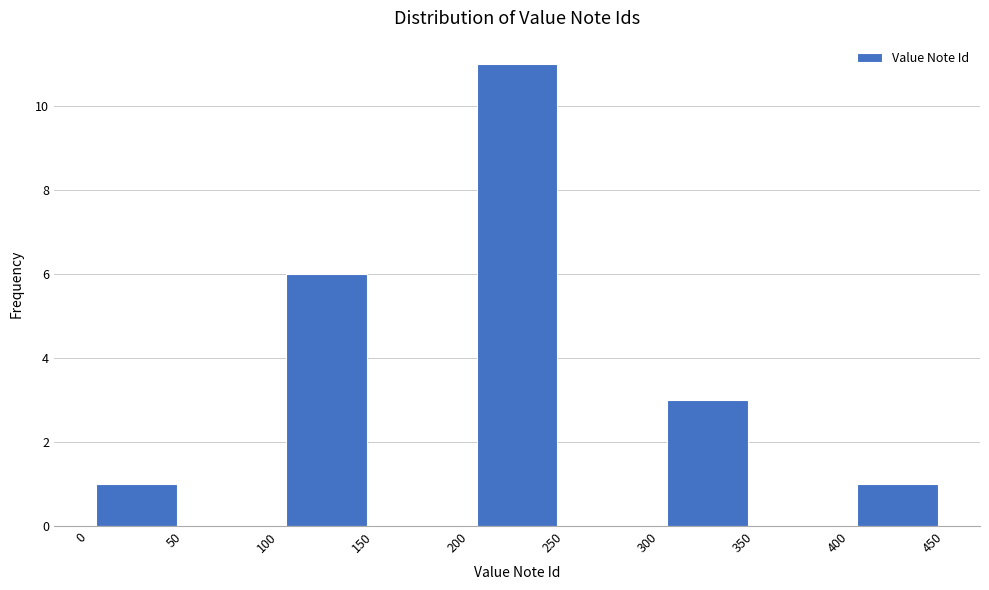

How tall is the bar that spans 200 to 250 on the x-axis? The values are not printed on the chart, so give them approximately, as read against the axis.

11